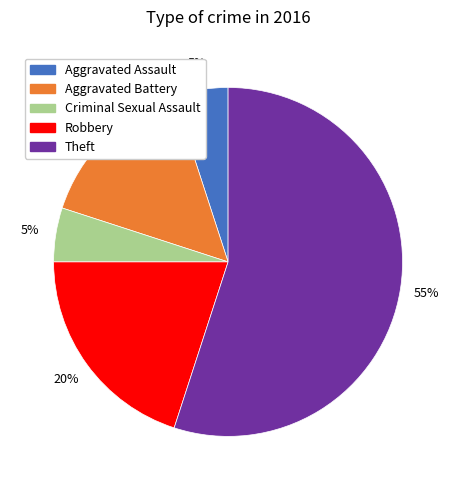

To the nearest percent, what is the combined percentage of Theft and Aggravated Assault?

60%